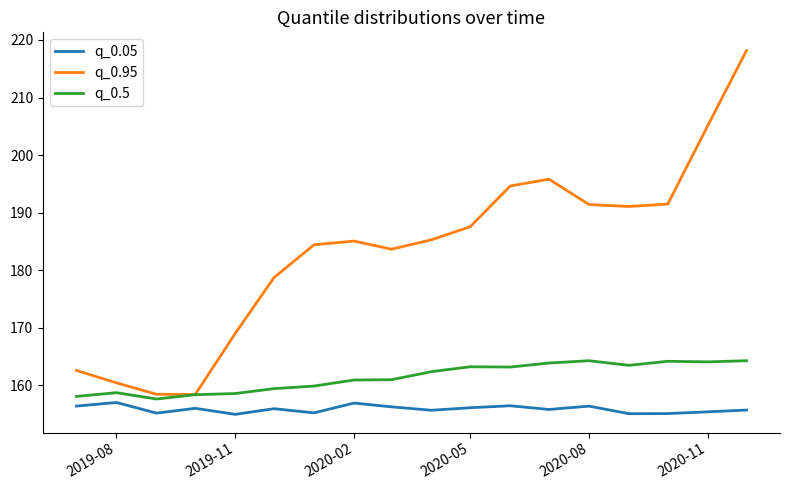

True or false: q_0.05 and q_0.5 cross at least once.

False